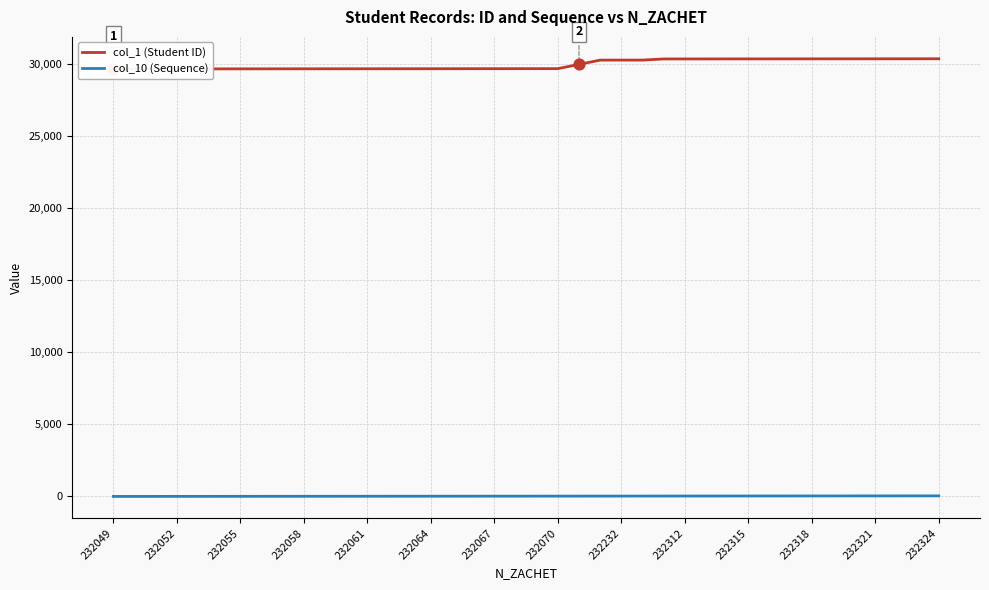

What are all the series names shown in the legend?

col_1 (Student ID), col_10 (Sequence)